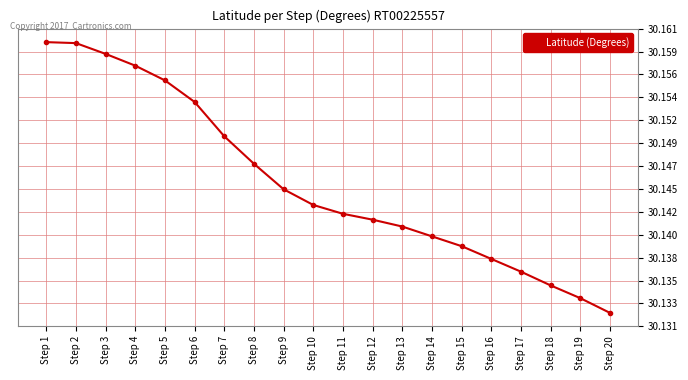

Does the chart have visible grid lines?

Yes